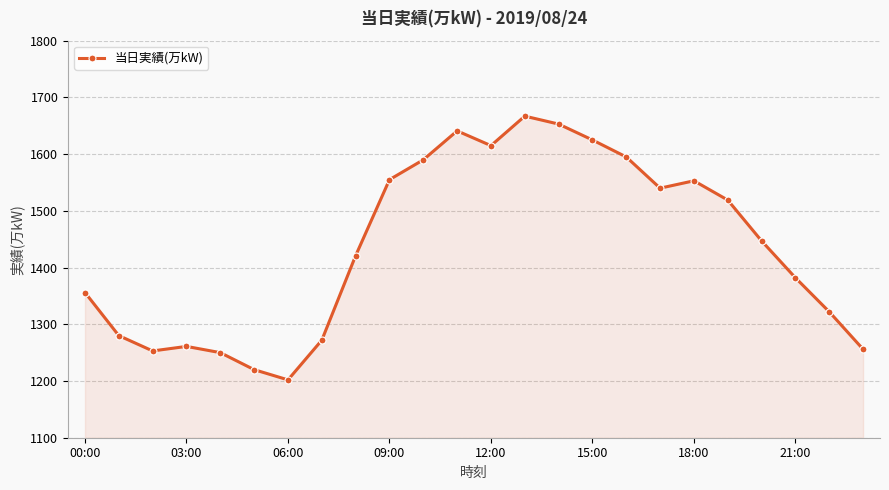

What is the smallest value displayed?

1202